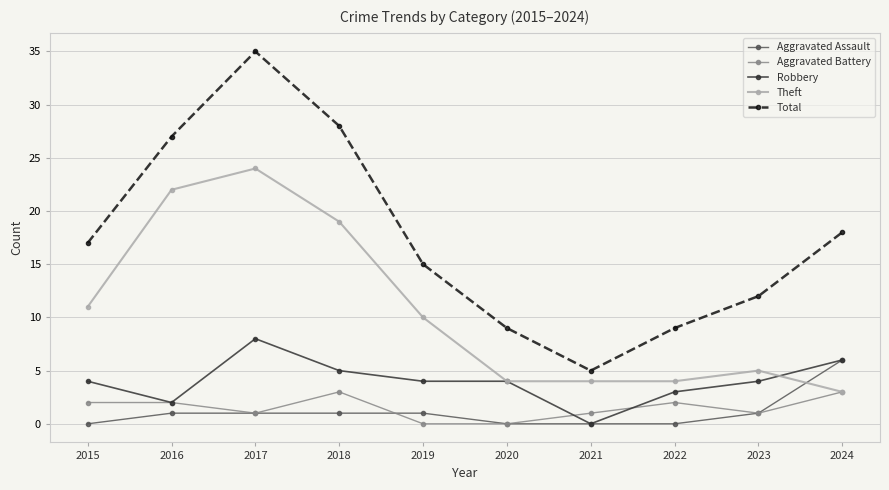

What is the sum of the Aggravated Assault values at 2019 and 2020?

1